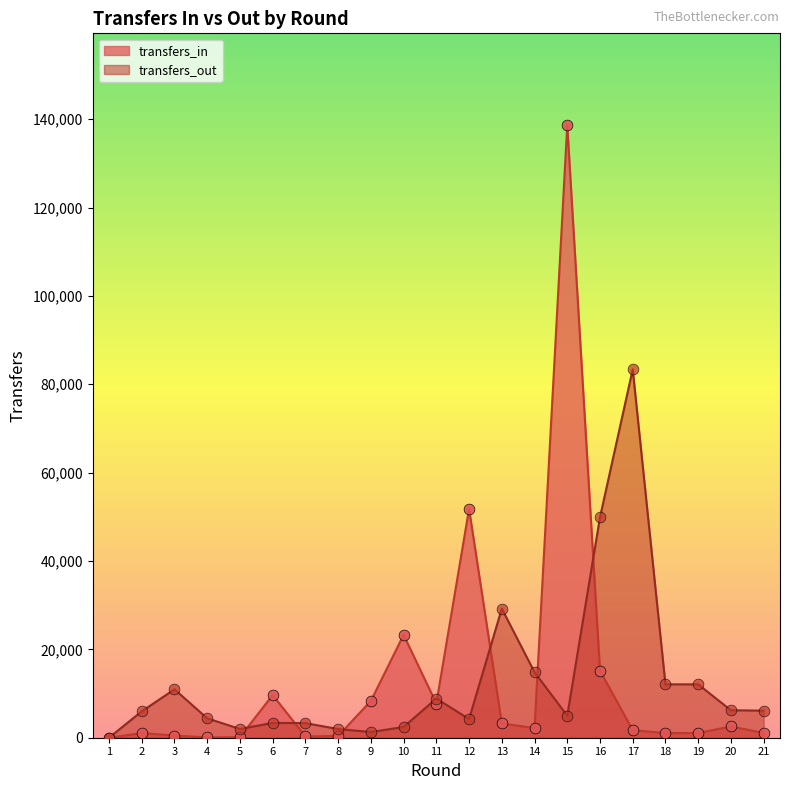

What is the total value across all series at 12?

56014